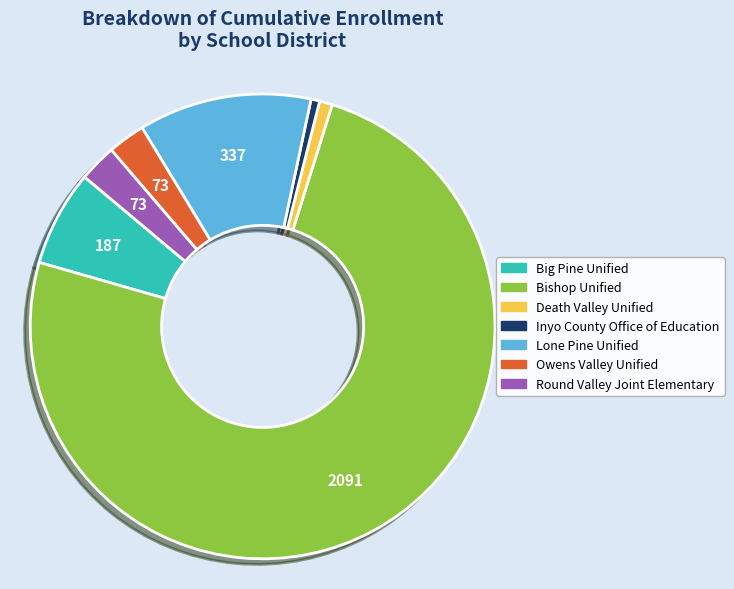

Which has a higher value, Round Valley Joint Elementary or Big Pine Unified?

Big Pine Unified